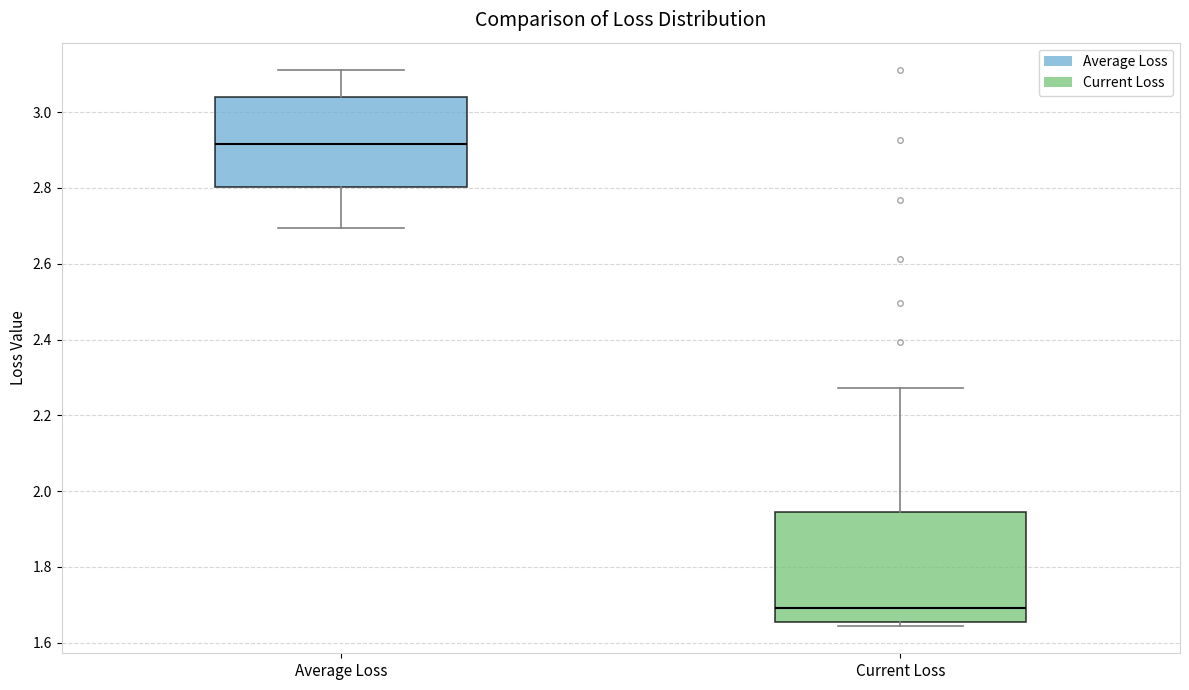

Where does the median line of the box for Average Loss sit on the y-axis? The values are not printed on the chart, so give them approximately, as read against the axis.

2.92